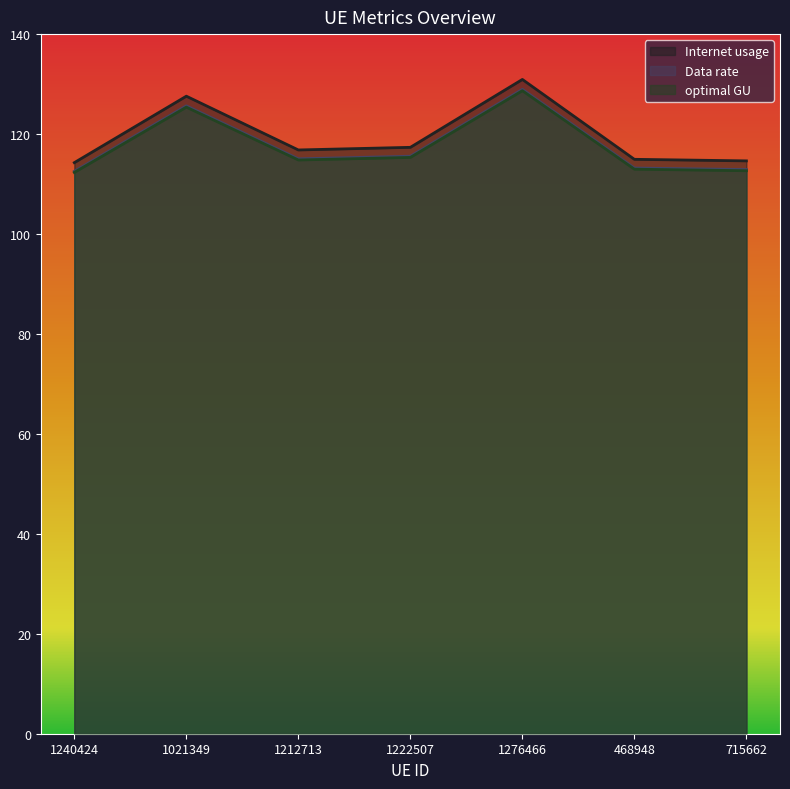

Reading right to left, list all the values displayed in this chart.

Internet usage: 114.6	114.9	130.9	117.3	116.8	127.6	114.3
Data rate: 112.7	113.0	128.7	115.3	114.8	125.4	112.3
optimal GU: 112.9	113.2	128.9	115.6	115.0	125.6	112.6